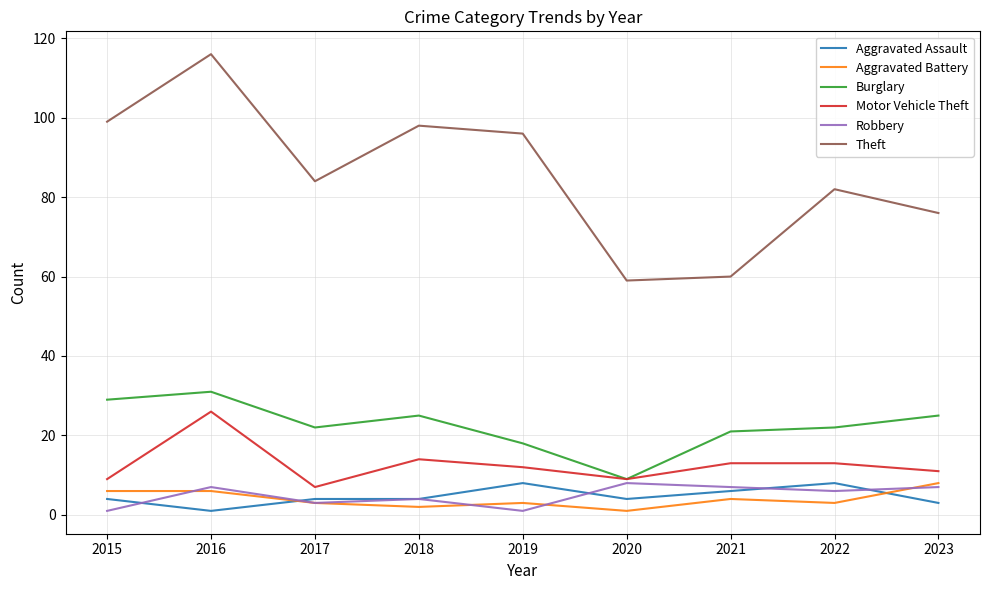

Is the value of Aggravated Assault at 2019 greater than the value of Aggravated Battery at 2017?

Yes